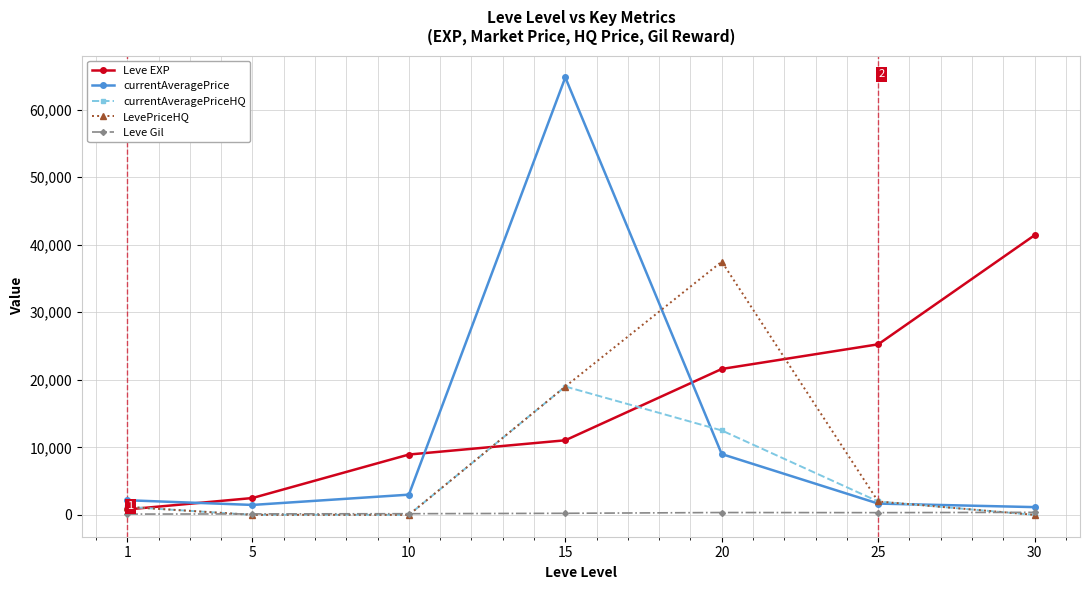

Count the number of data series in this chart.

5